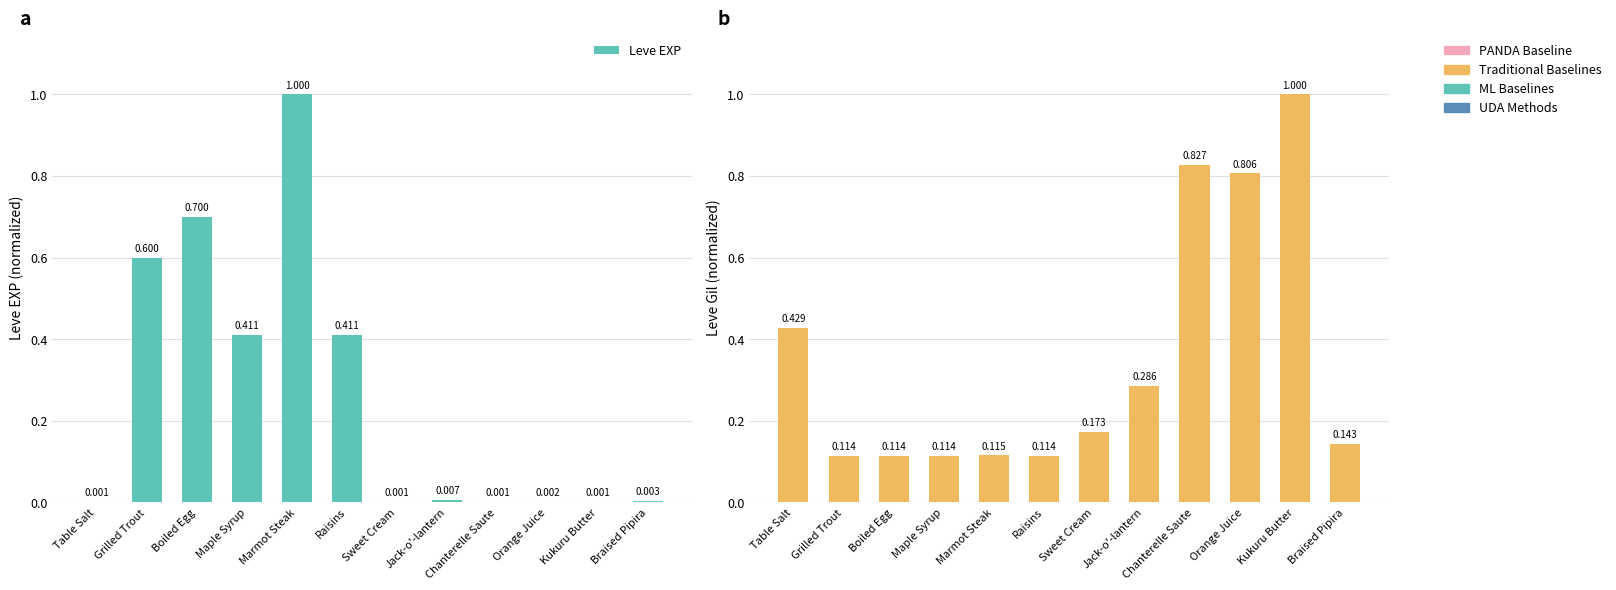

Which series has the largest total across all categories?

Leve Gil